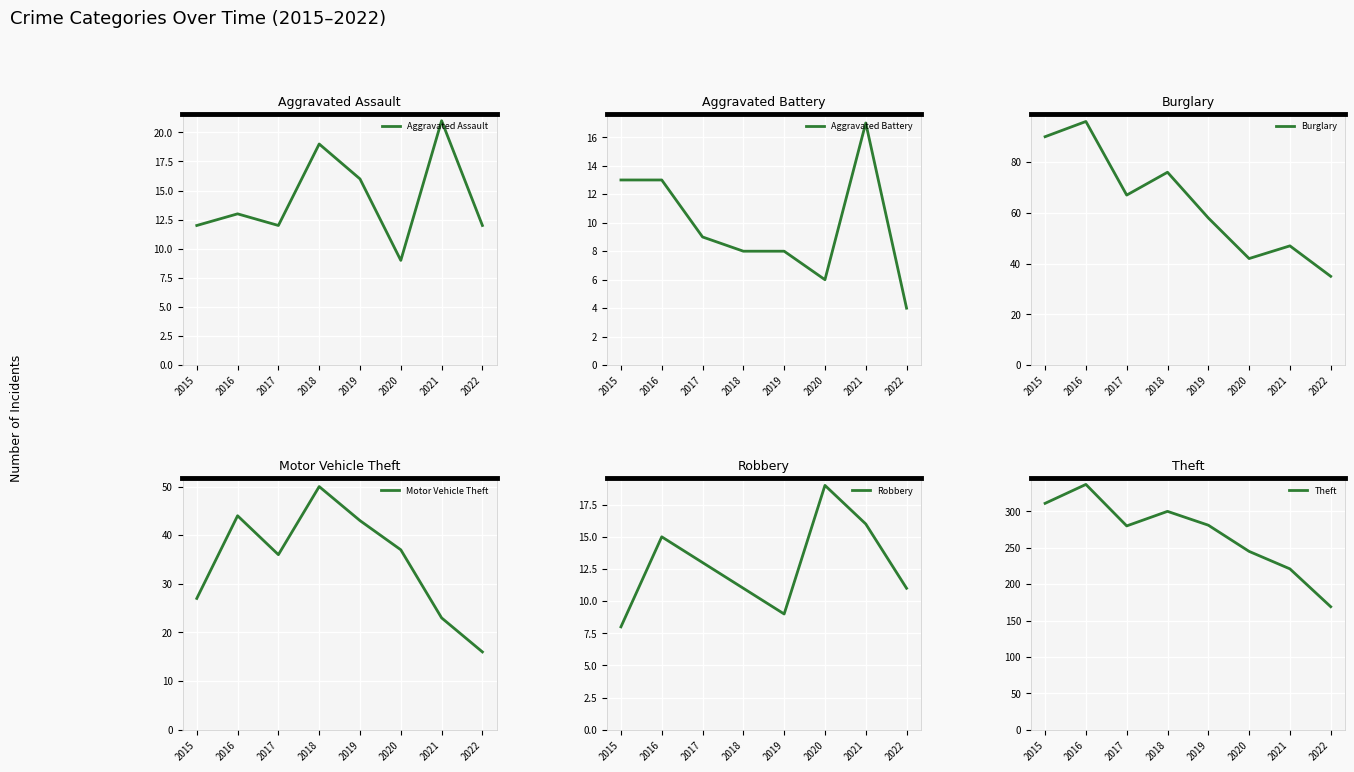

How many lines are shown in the chart?

6